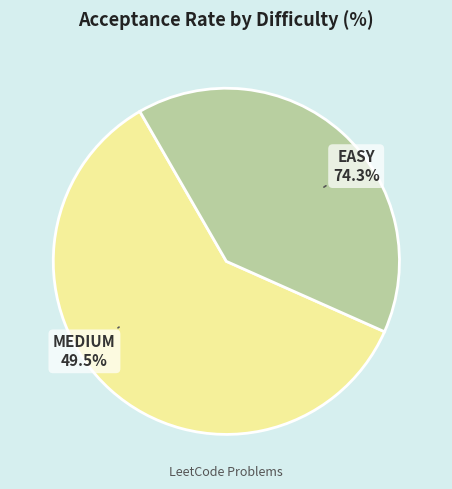

Is it true that MEDIUM is 40% of the pie?

True